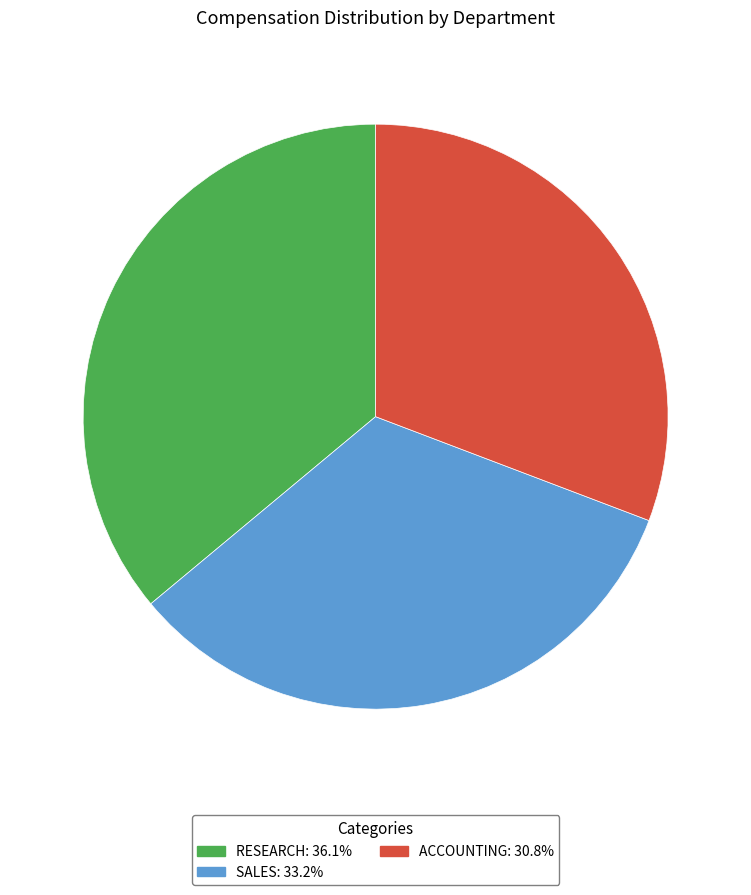

Count the number of slices in the pie.

3